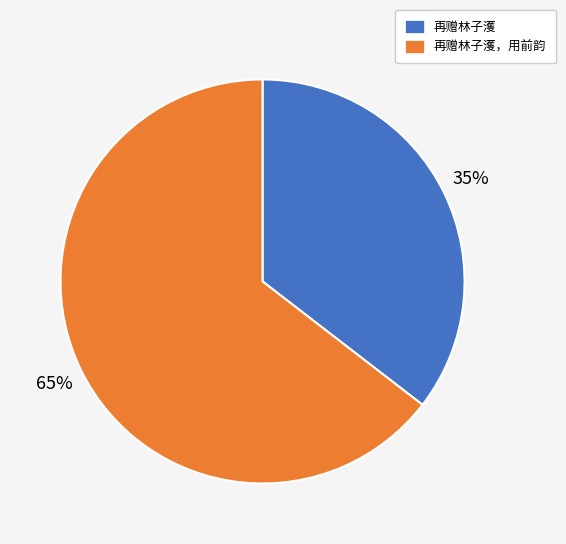

Is the sum of 再赠林子濩 and 再赠林子濩，用前韵 greater than half?

Yes